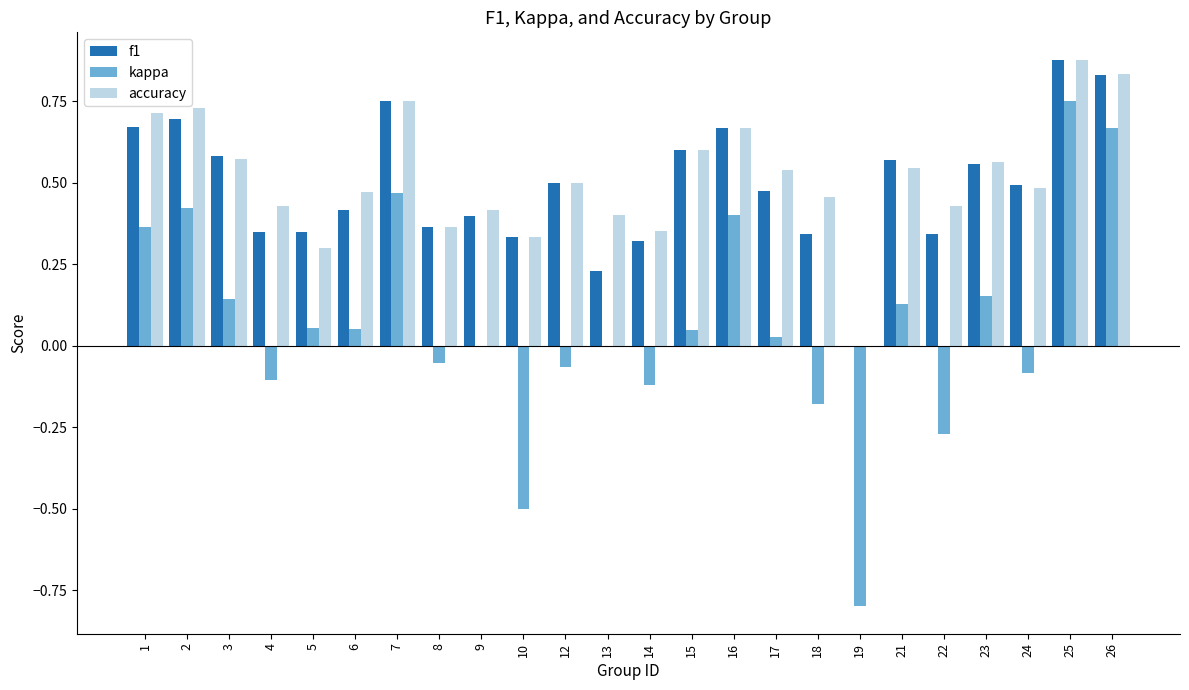

At which category is the sum across all series the highest?

25